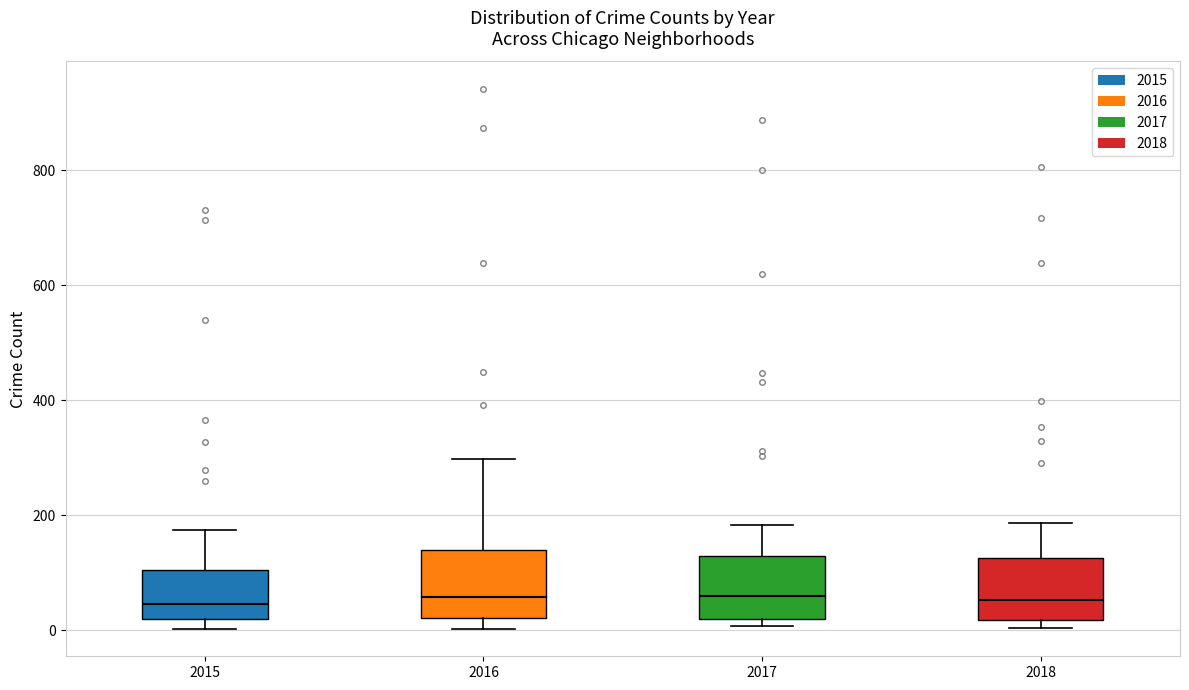

Reading left to right, transcribe this box plot: for each box, give where its median line is, the range the box spans, and where its two whiskers end, as read against the y-axis. The values are not printed on the chart, so give them approximately, as read against the axis.

2015: median 40, box 20 to 100, whiskers 0 to 180
2016: median 60, box 20 to 140, whiskers 0 to 300
2017: median 60, box 20 to 120, whiskers 0 to 180
2018: median 60, box 20 to 120, whiskers 0 to 180